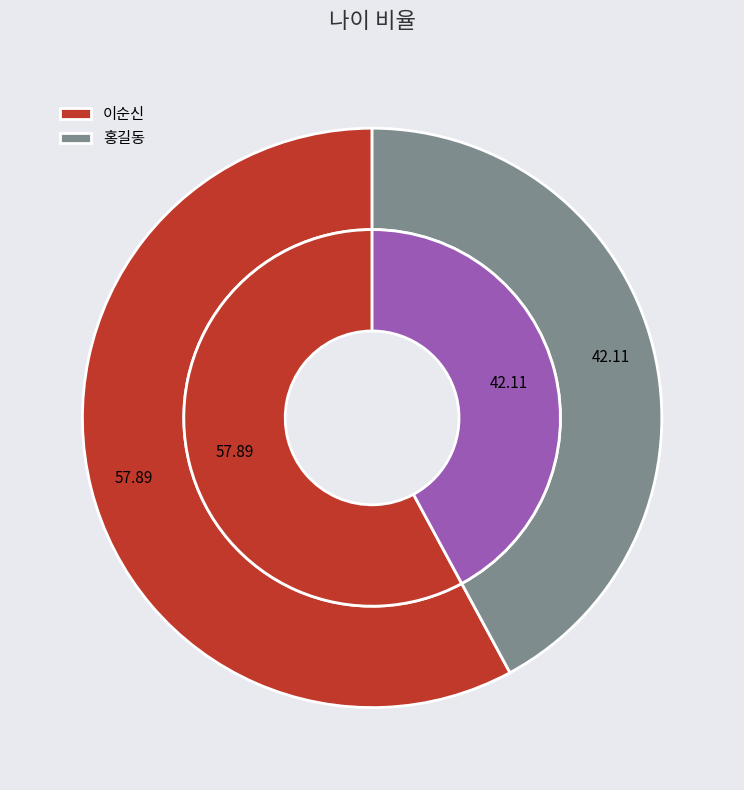

To the nearest percent, what is the average slice percentage?

50%